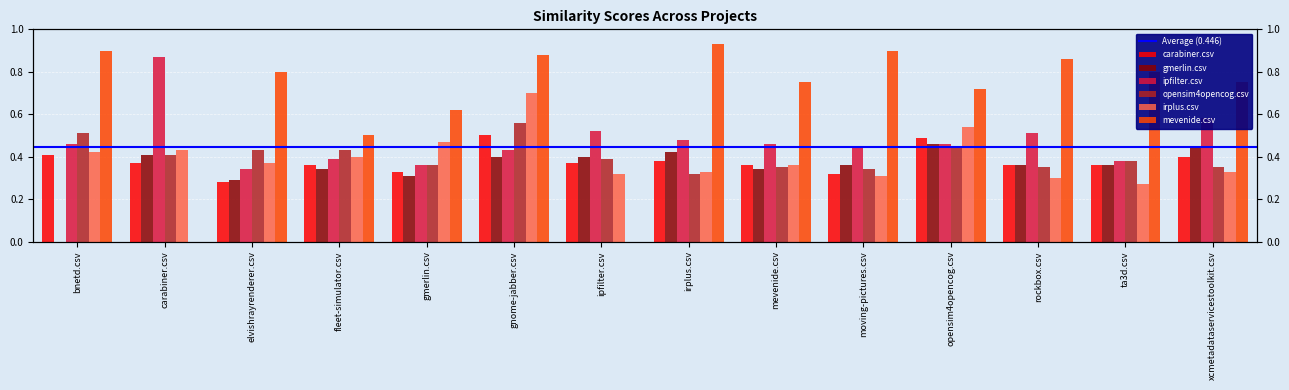

At which category is the sum across all series the highest?

gnome-jabber.csv